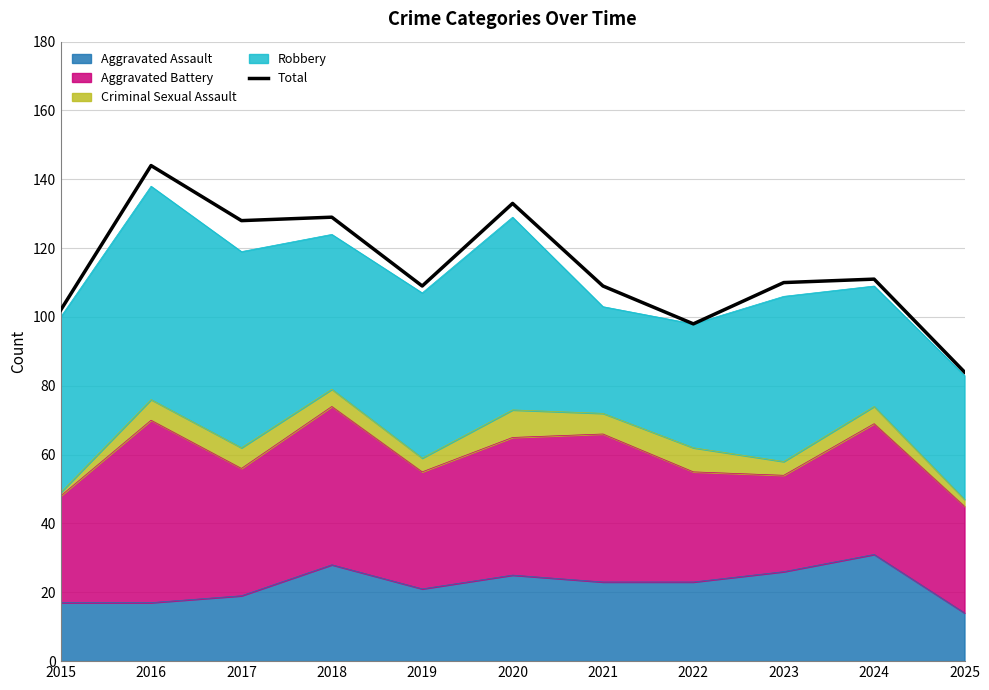

Reading right to left, extract all data points from this chart.

2025=84	2024=111	2023=110	2022=98	2021=109	2020=133	2019=109	2018=129	2017=128	2016=144	2015=102